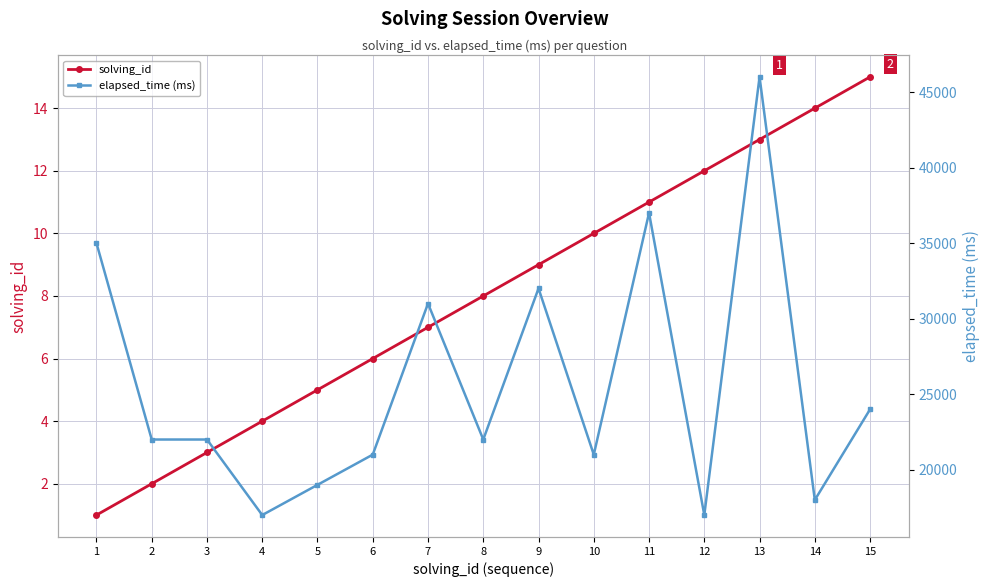

What is the value of the solving_id point at the 14th from the left?

14